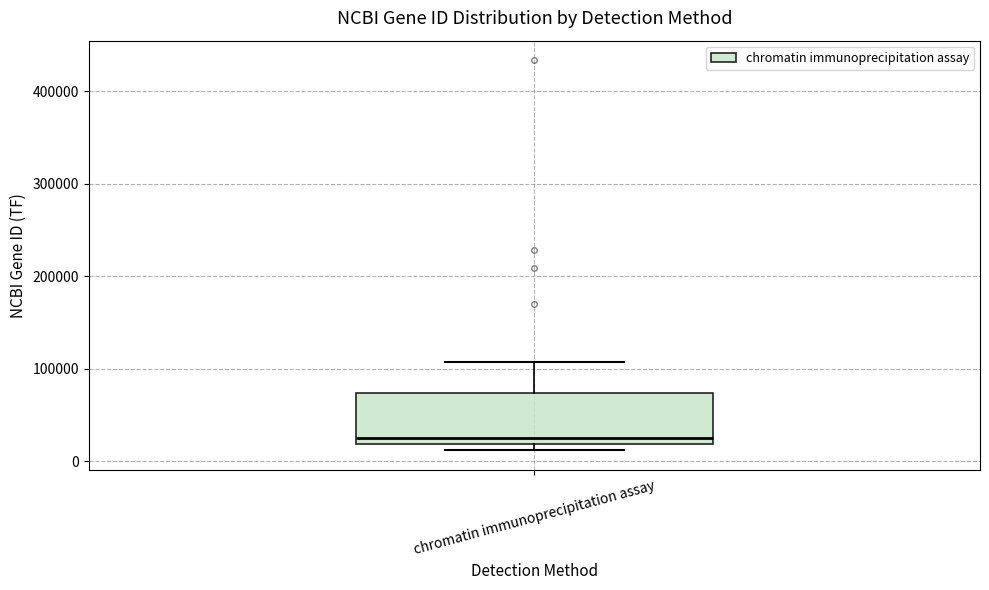

Transcribe this box plot: give where the median line is, the range the box spans, and where the two whiskers end, as read against the y-axis. The values are not printed on the chart, so give them approximately, as read against the axis.

median 30000, box 20000 to 70000, whiskers 10000 to 110000